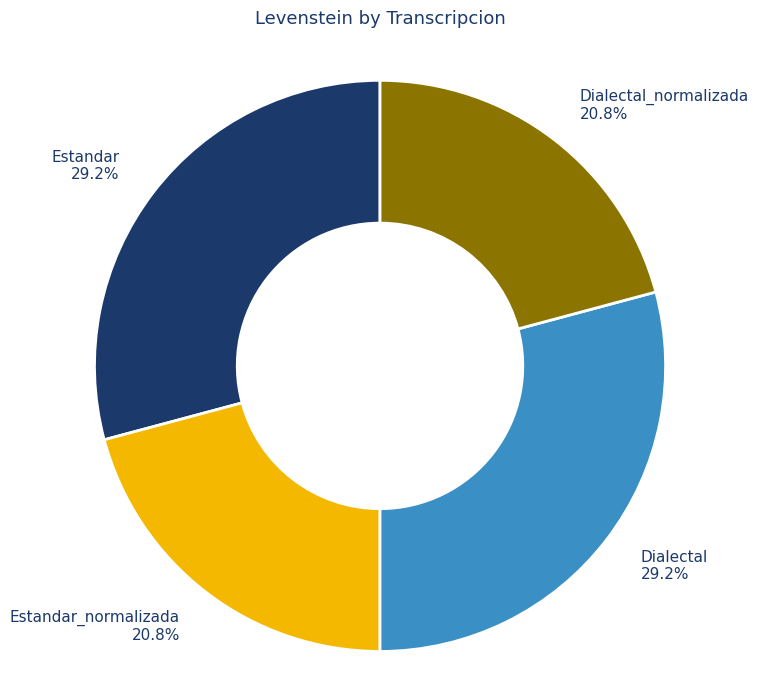

What portion of the pie excludes Estandar?

70.8%